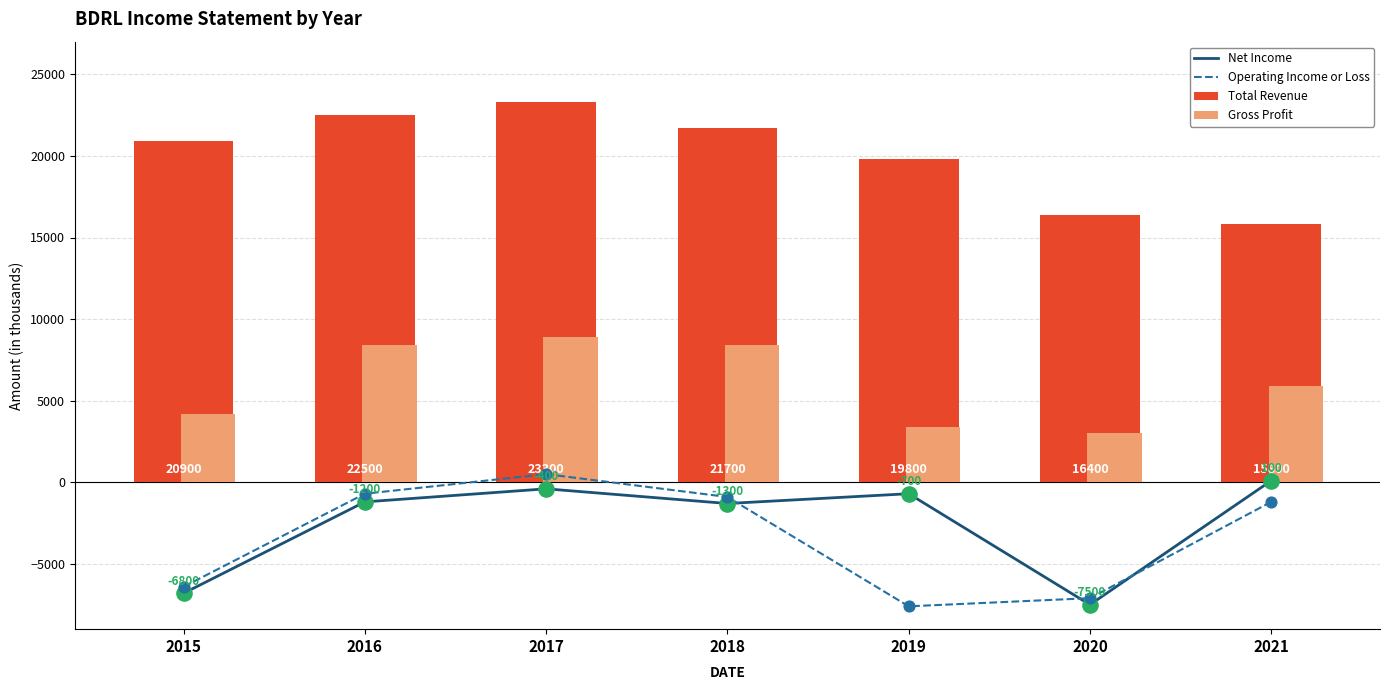

Which series contains the highest Y value?

Total Revenue